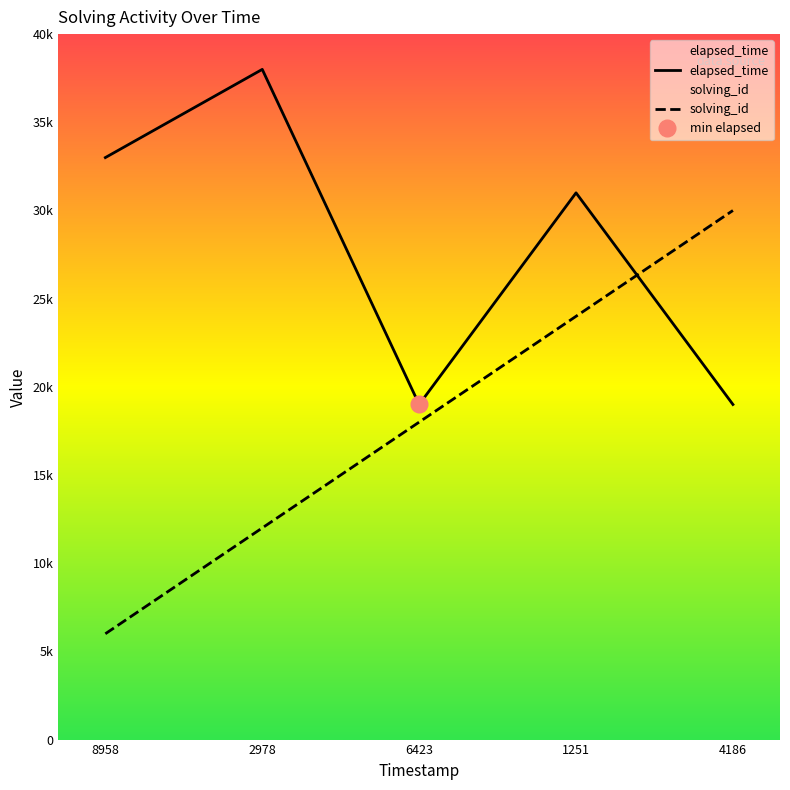

Where does the elapsed_time series first go above 31000?

8958